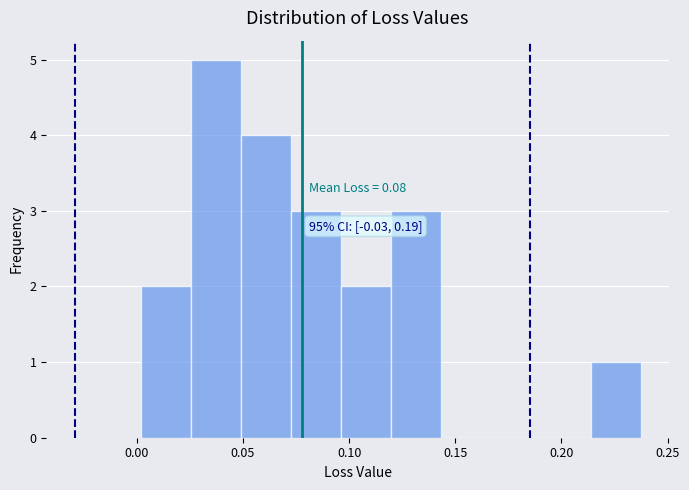

Over which range of the x-axis is the bar tallest?

0.025 to 0.050